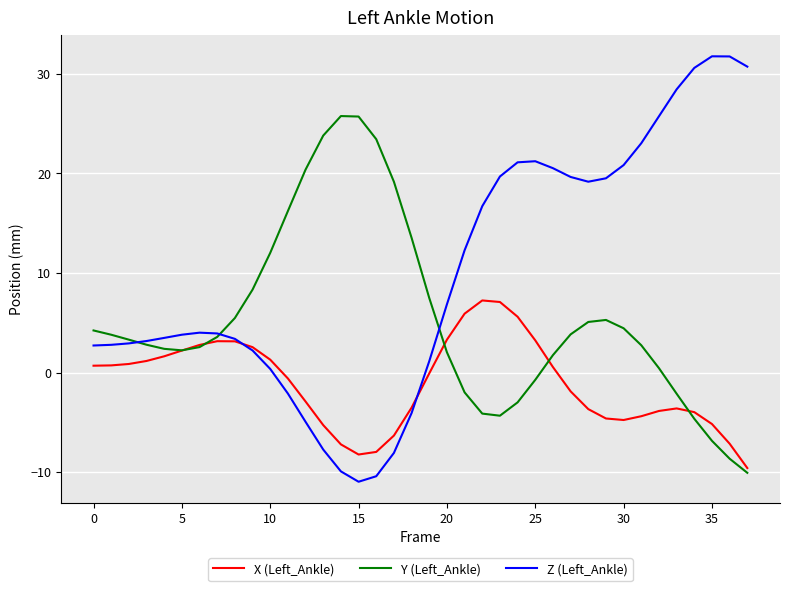

Which series has the largest total across all categories?

Z (Left_Ankle)